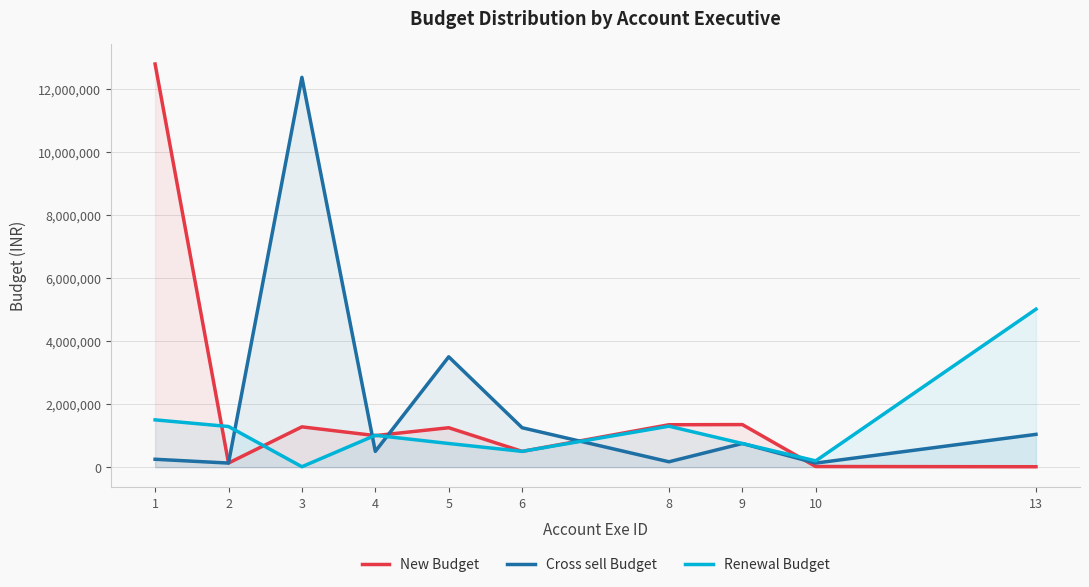

The Renewal Budget series shows 1010000 at 4. True or false?

True